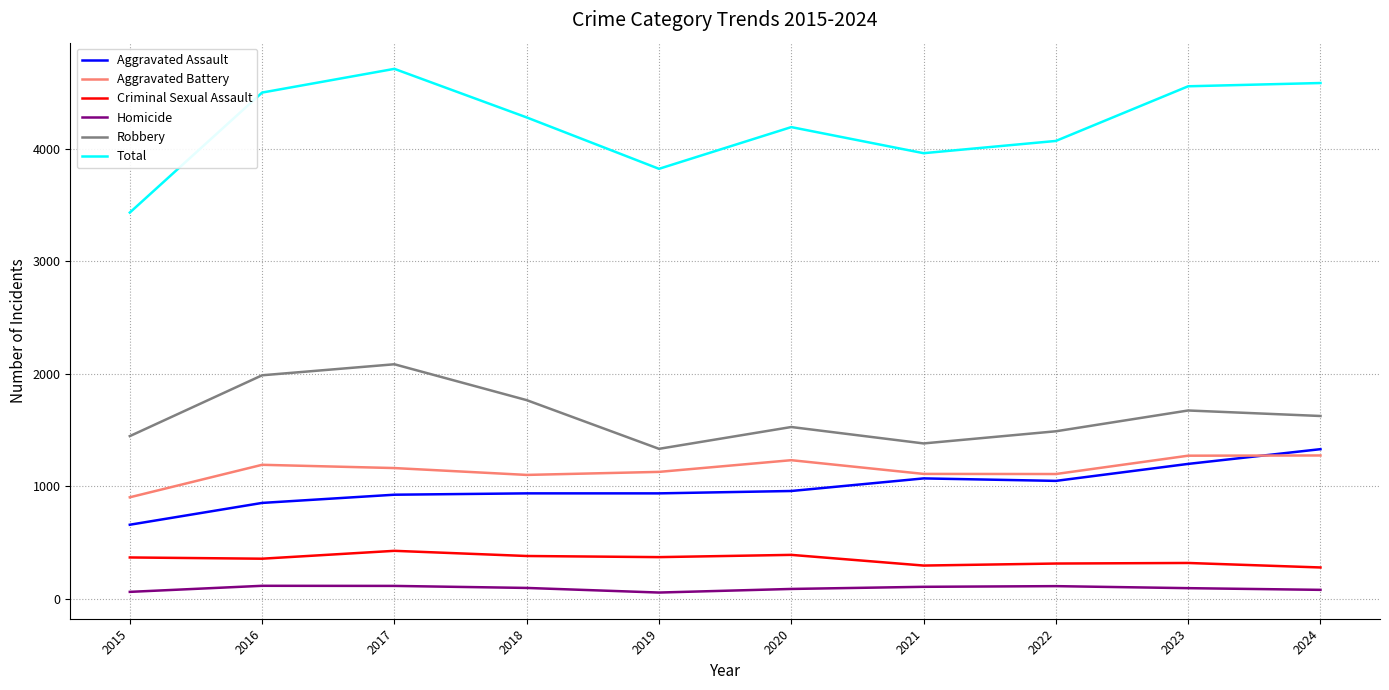

The value of Total at 2021 is 6868. True or false?

False